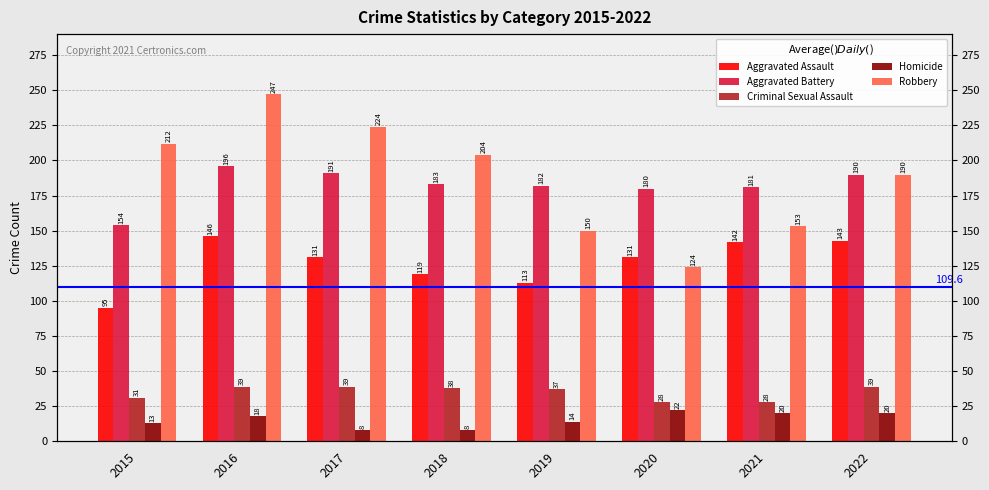

What is the value of the Robbery bar at the 5th from the left?

150